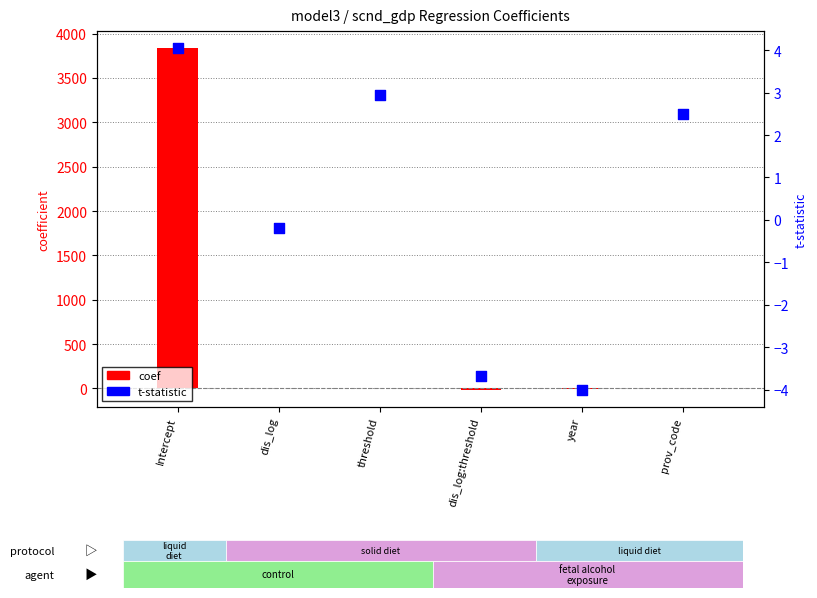

What is the total value across all series at threshold?

12.4